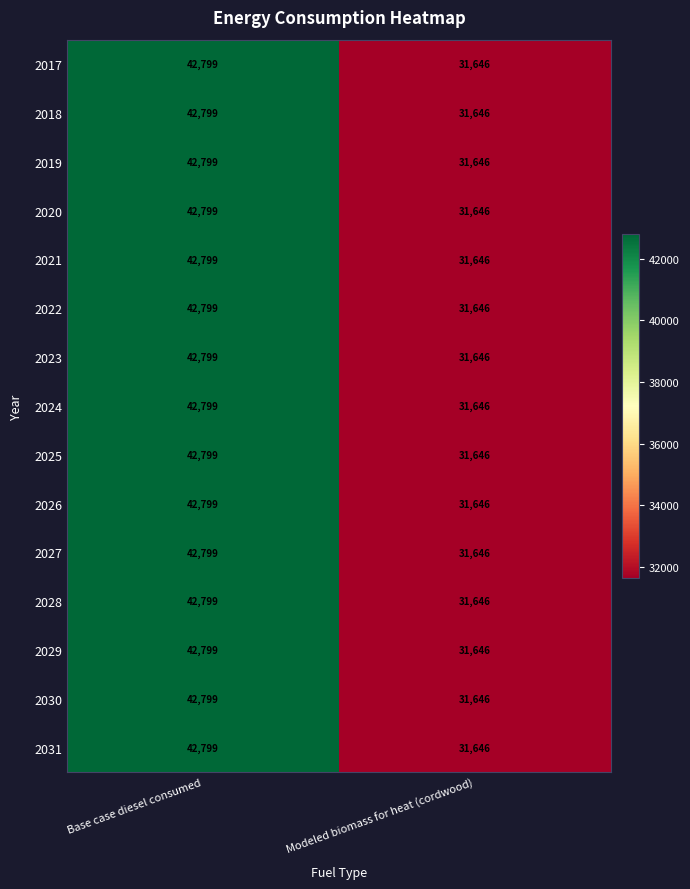

Is the value of 2020 at Modeled biomass for heat (cordwood) greater than the value of 2031 at Base case diesel consumed?

No